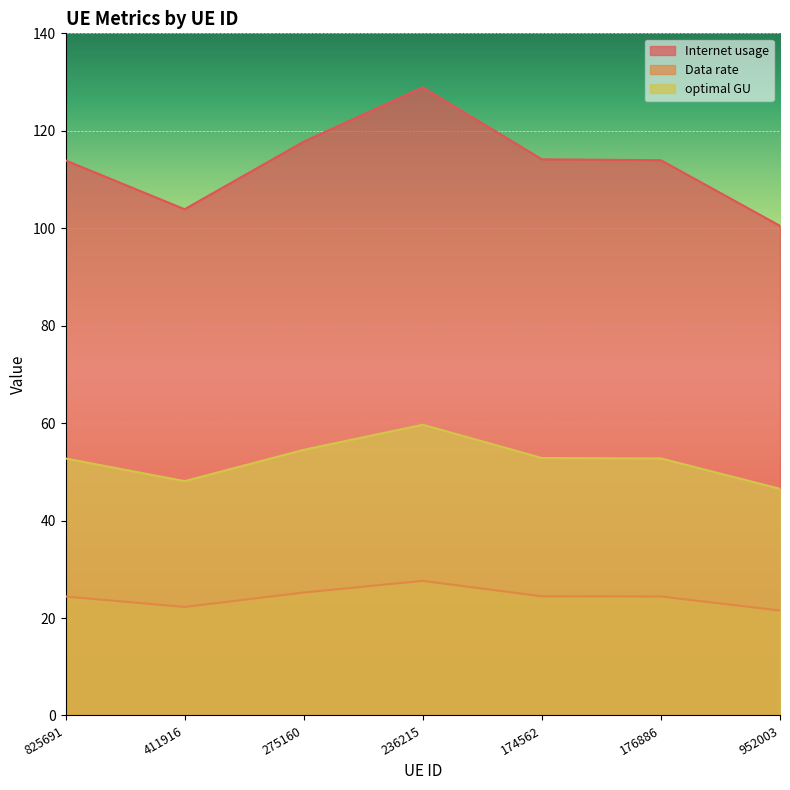

True or false: Data rate and Internet usage intersect in this chart.

False